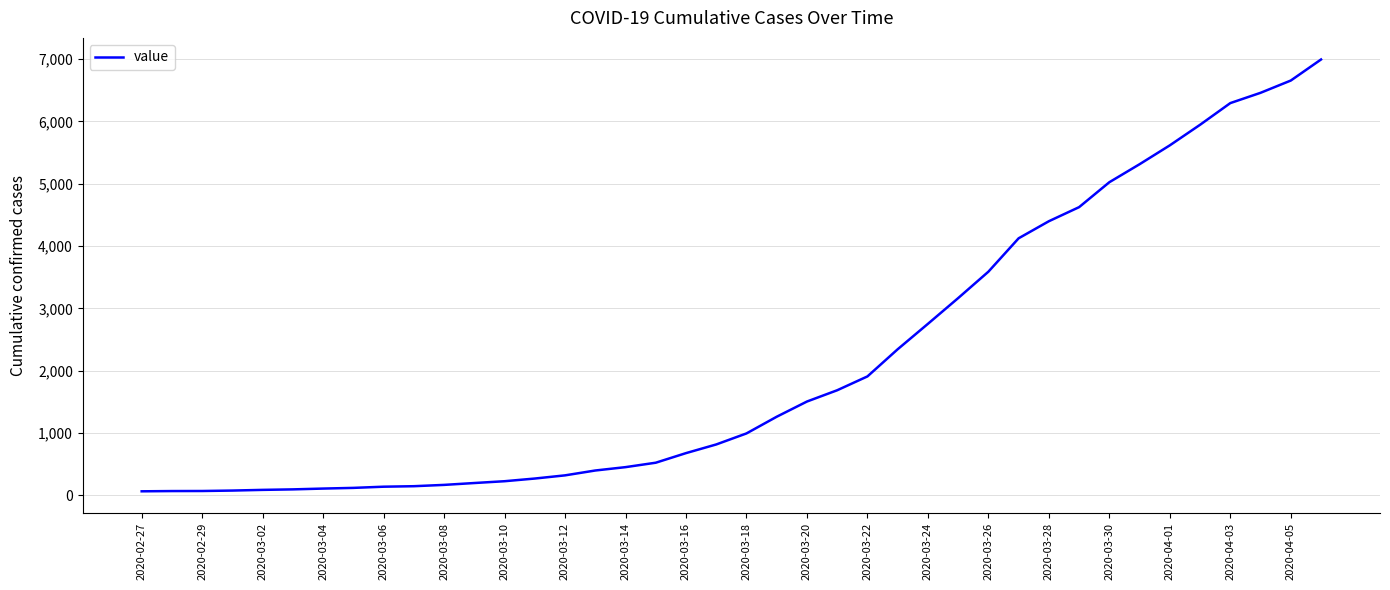

What is the minimum value shown in the chart?

64